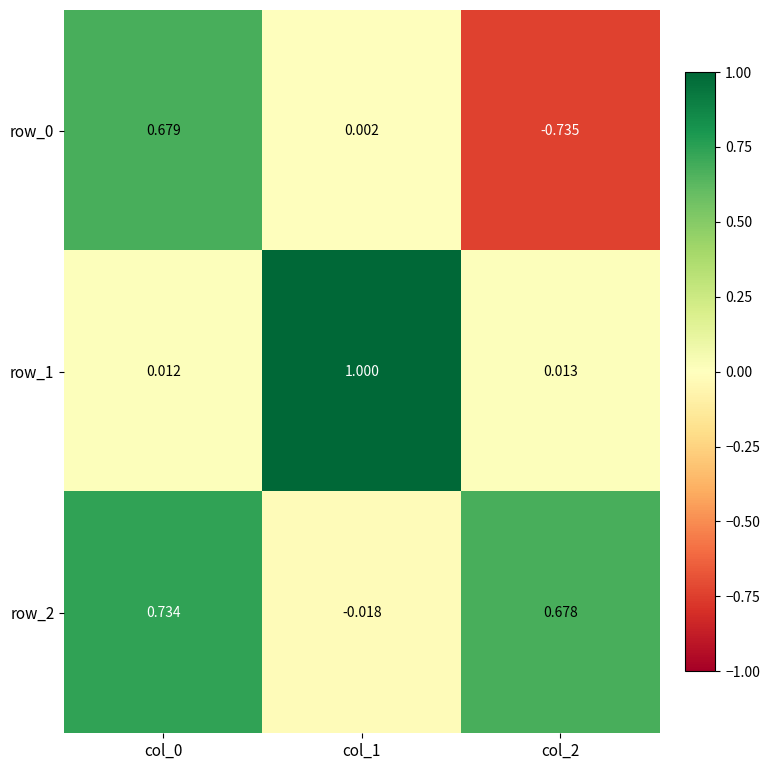

What is the sum of all row_0 values?

-0.1